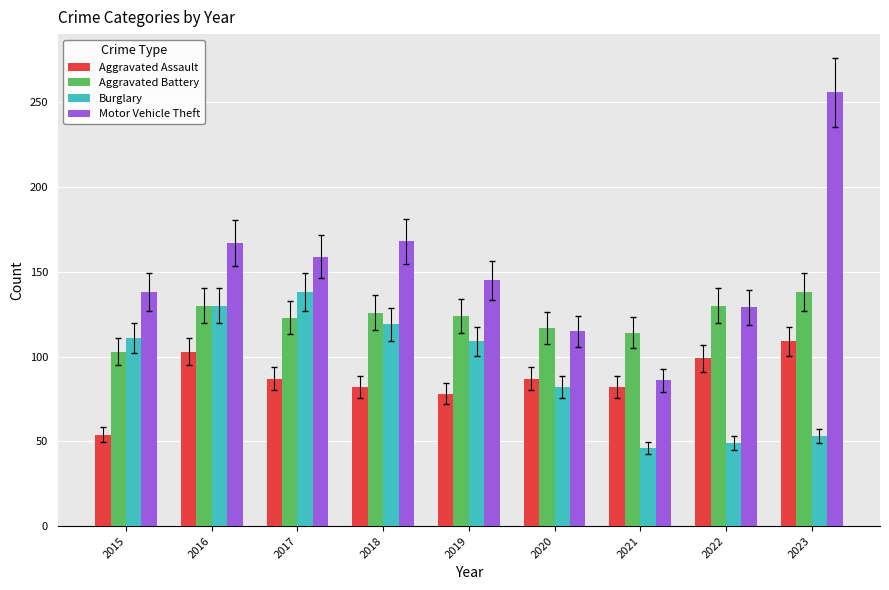

What value does the Aggravated Assault series have at 2020?

87